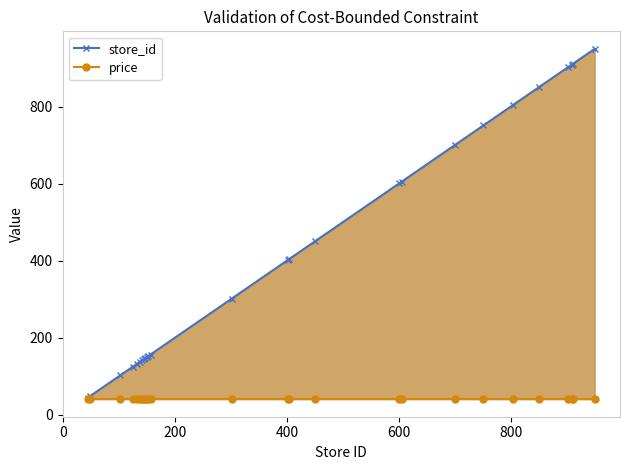

What is the sum of all store_id values?

11015.0